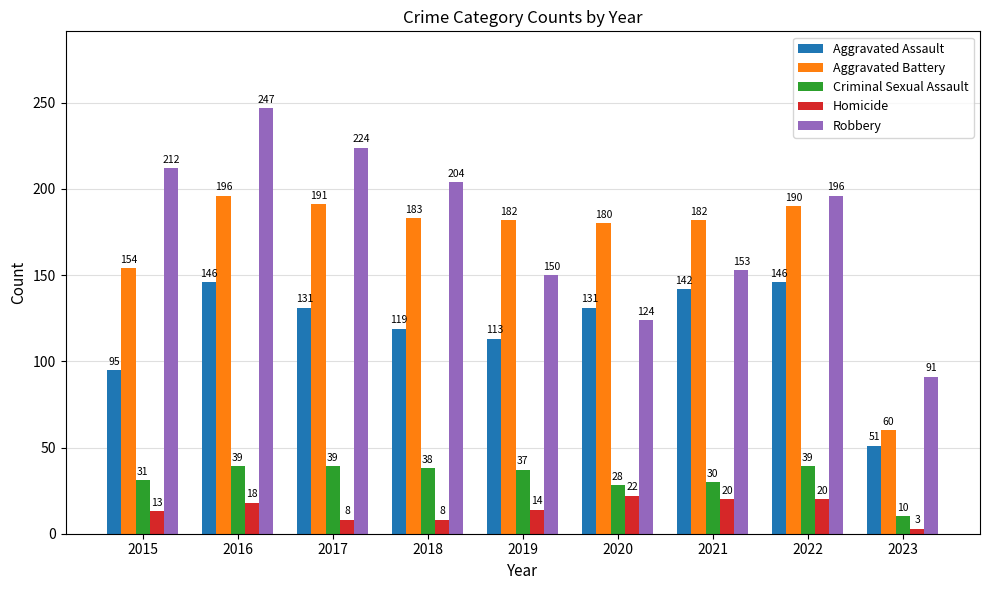

At which label does Aggravated Assault first exceed 131?

2016